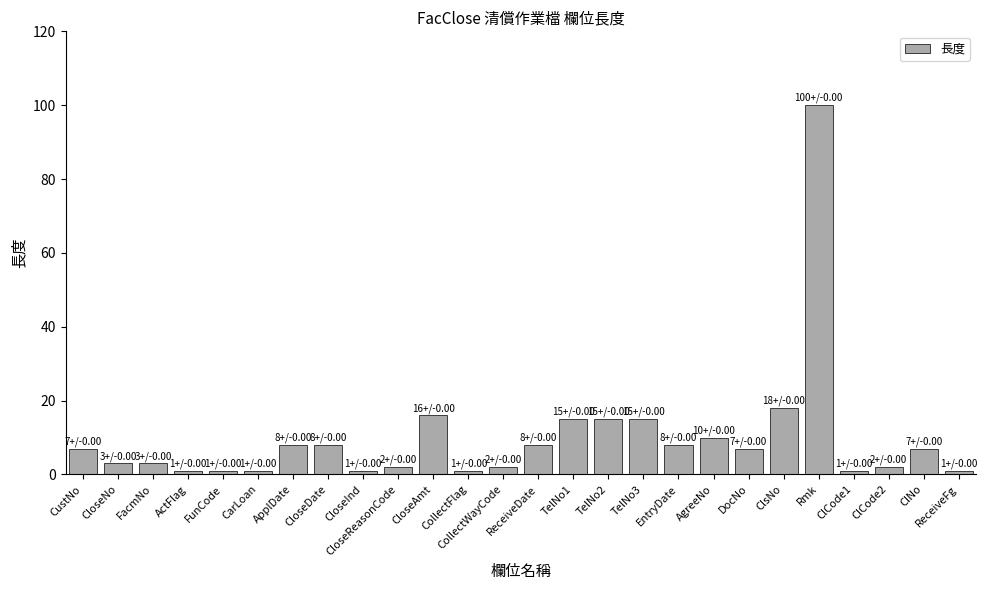

What is the greatest value displayed?

100